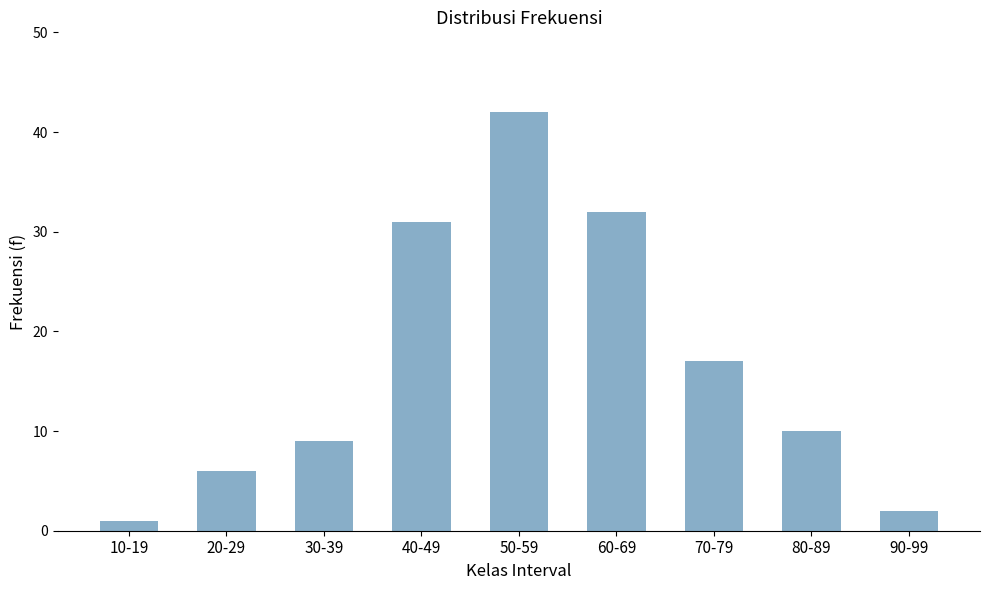

What is the value of the 9th bar from the left?

2